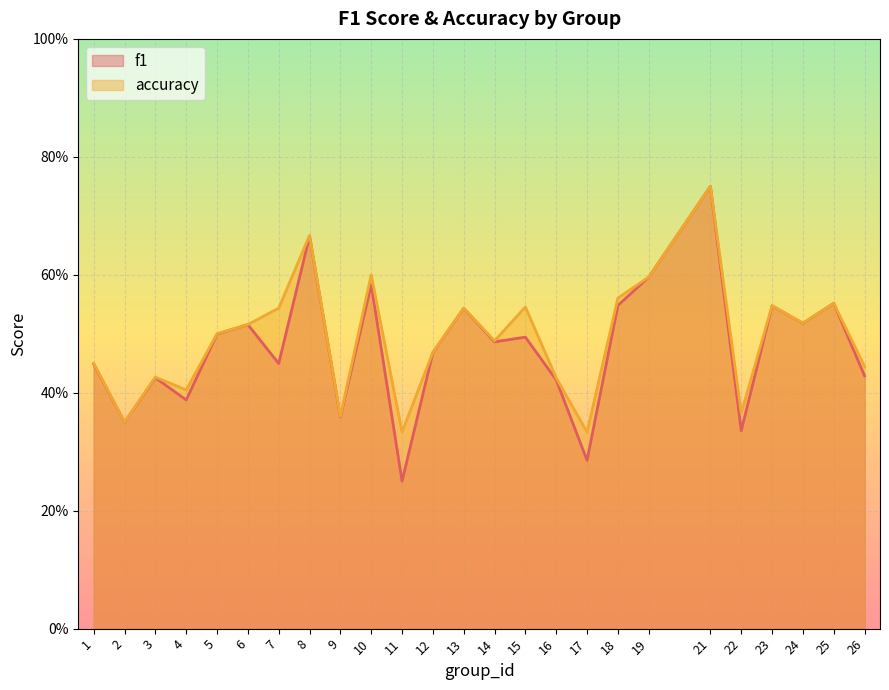

What is the total value across all series at 21?

1.5